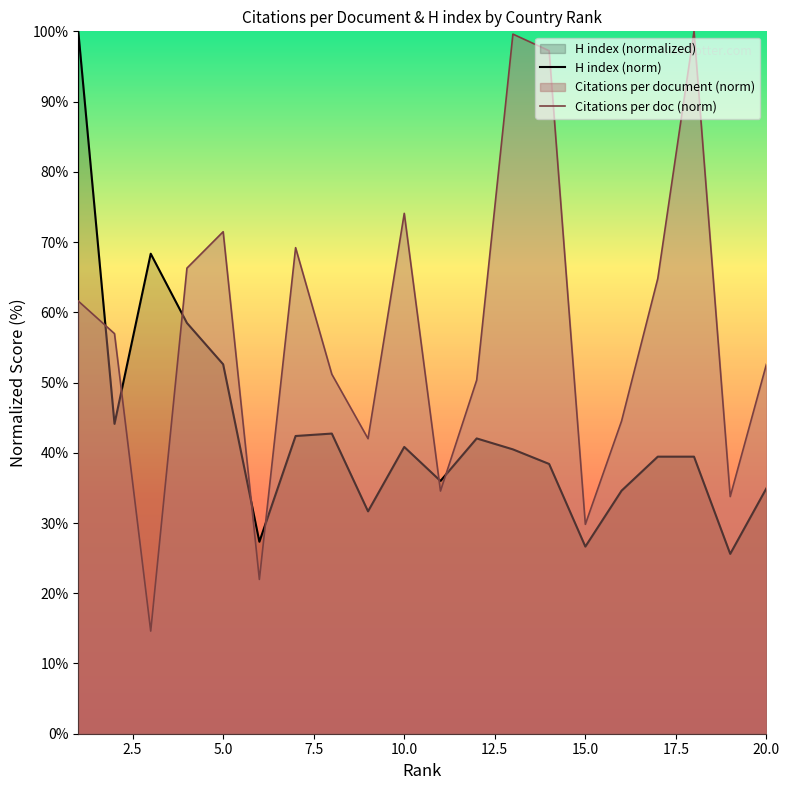

Which series has the largest range (max minus min)?

Citations per doc (norm)